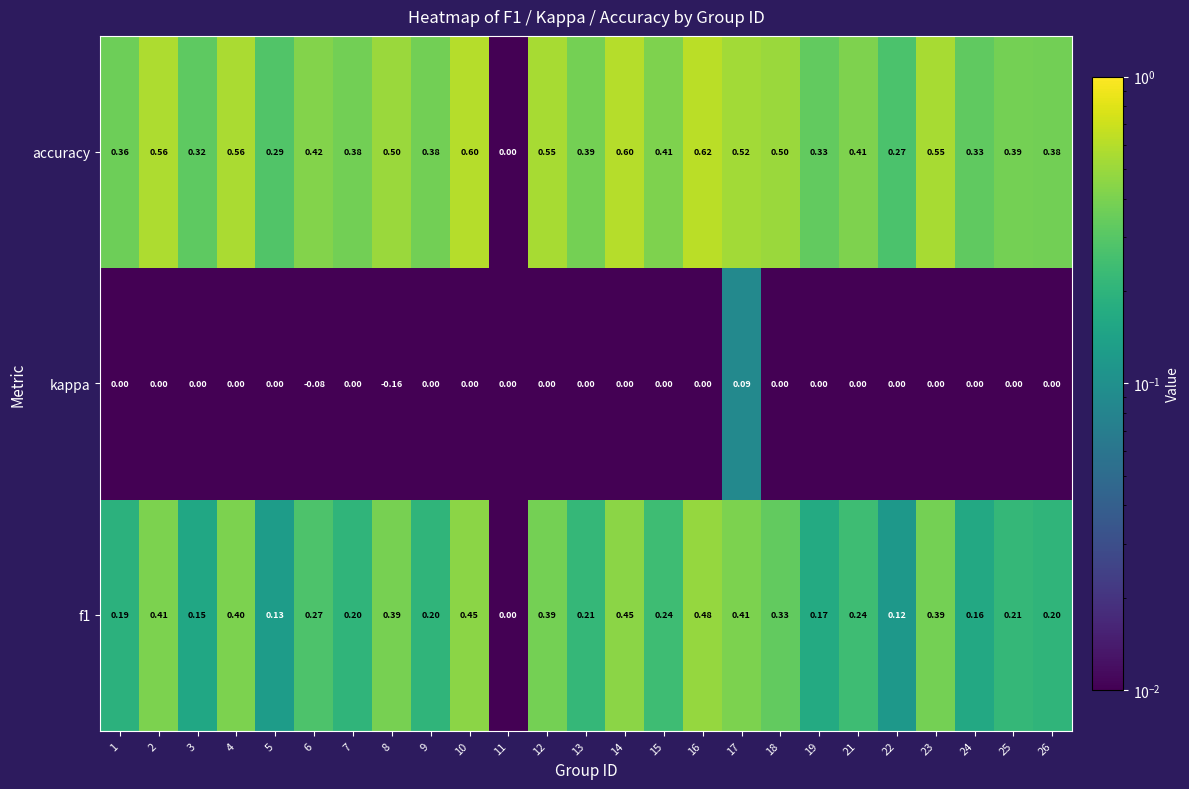

Which series has the largest total across all categories?

accuracy